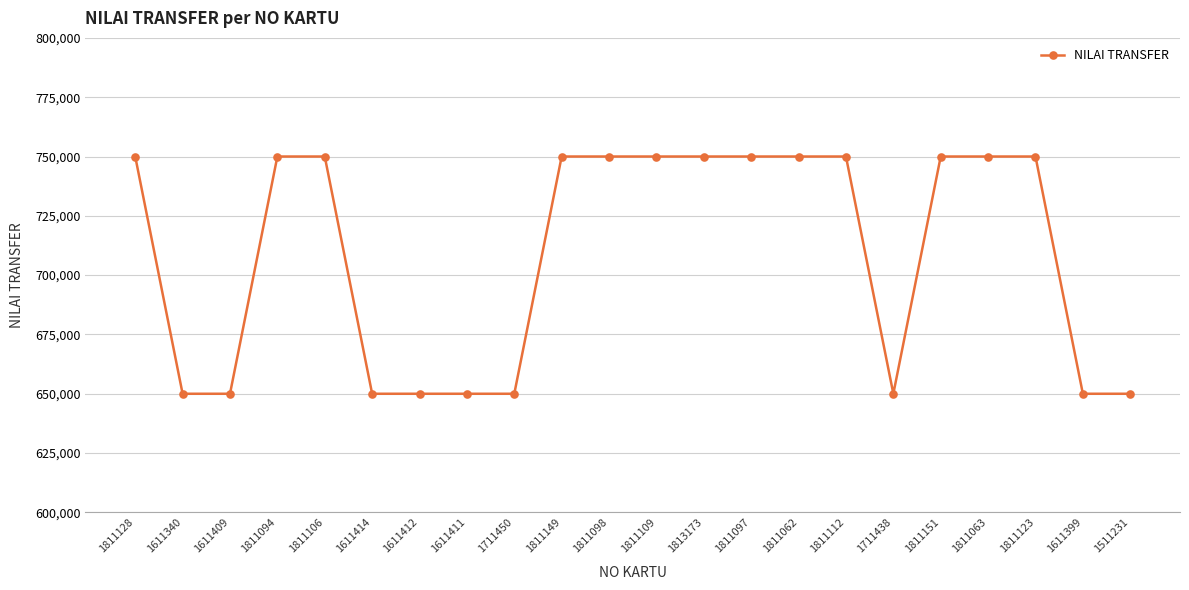

Read the value at 1811106.

750000